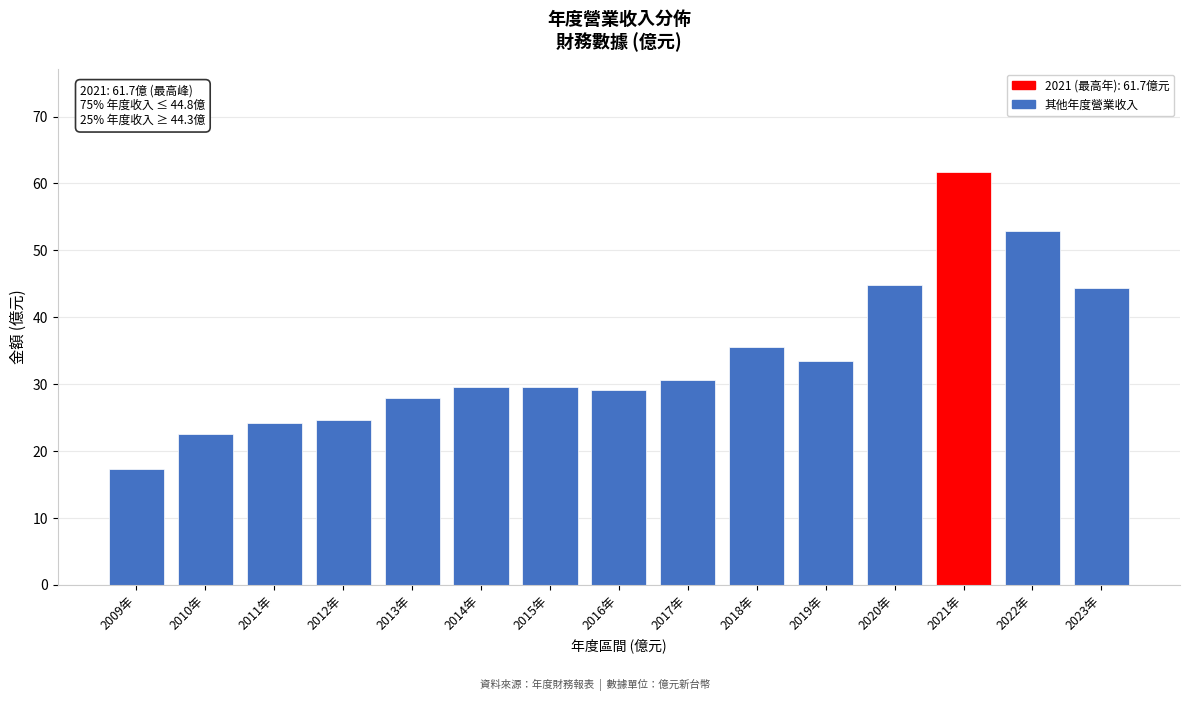

Reading right to left, extract all data points from this chart.

2023年=44.3	2022年=52.9	2021年=61.7	2020年=44.8	2019年=33.5	2018年=35.5	2017年=30.7	2016年=29.1	2015年=29.6	2014年=29.6	2013年=28.0	2012年=24.7	2011年=24.2	2010年=22.5	2009年=17.3